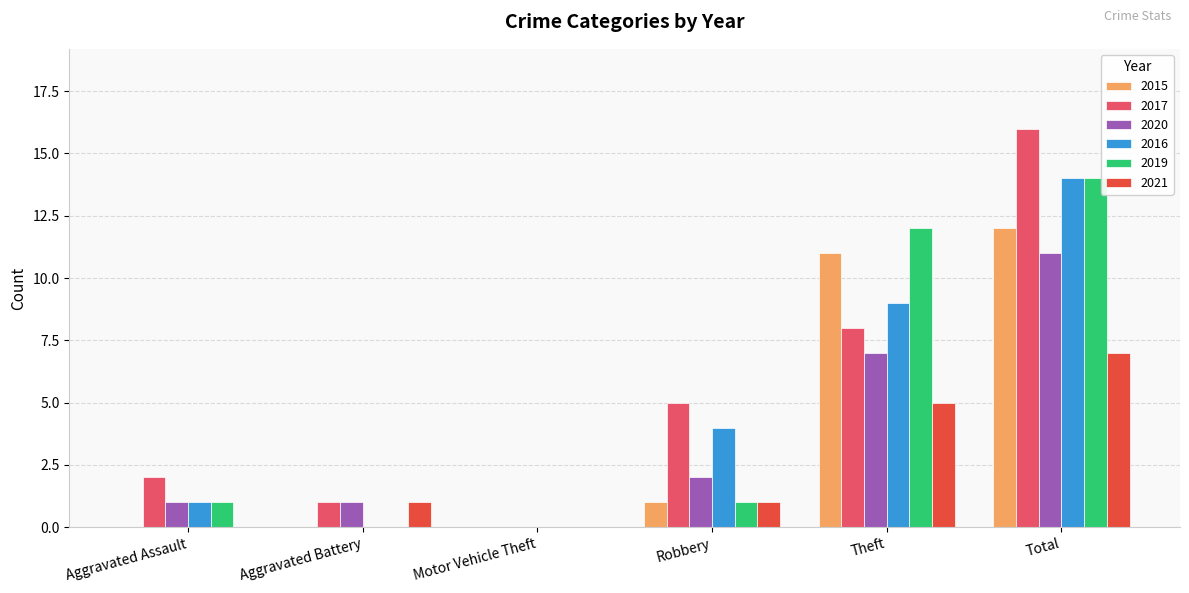

At which label is 2015 closest to 6?

Robbery